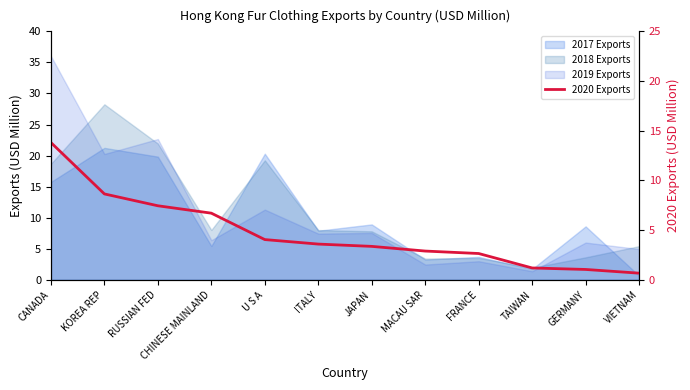

What is the average value?

4.7